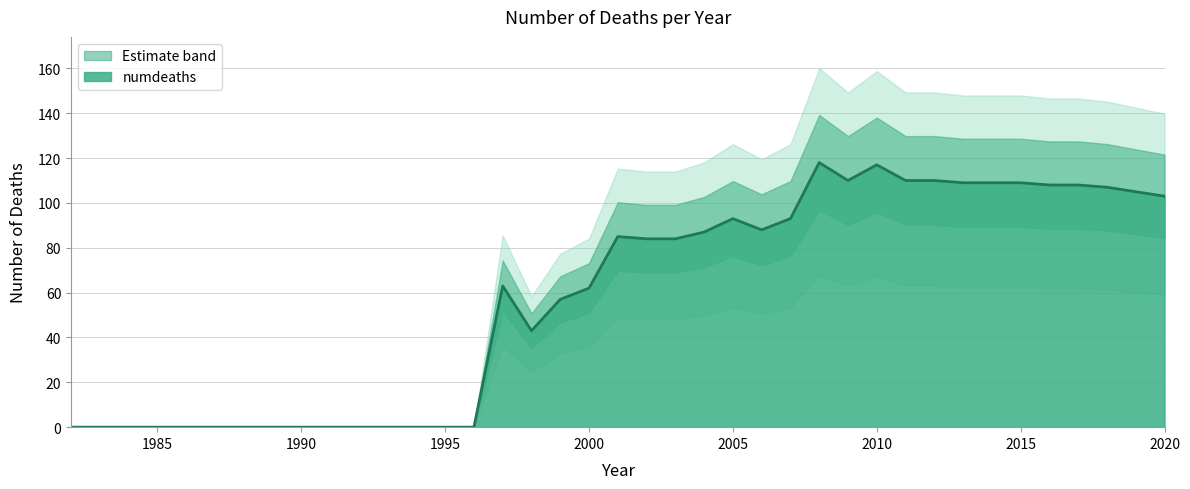

Where is the data nearest to the value 59?

1999